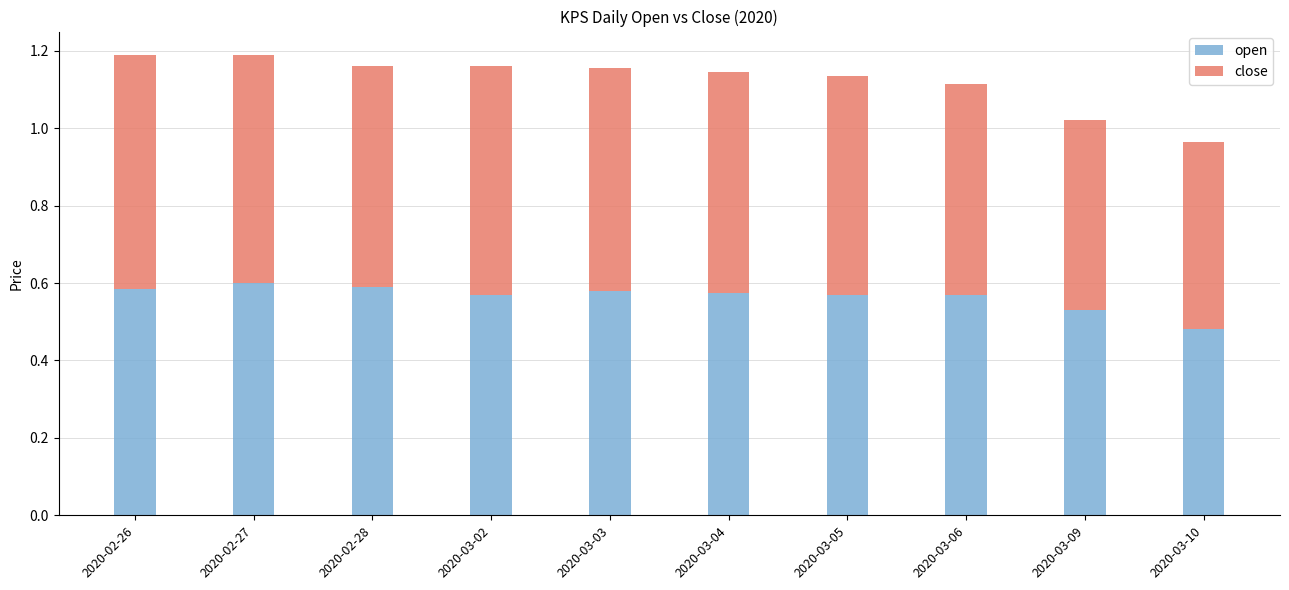

At which label does open reach its minimum?

2020-03-10